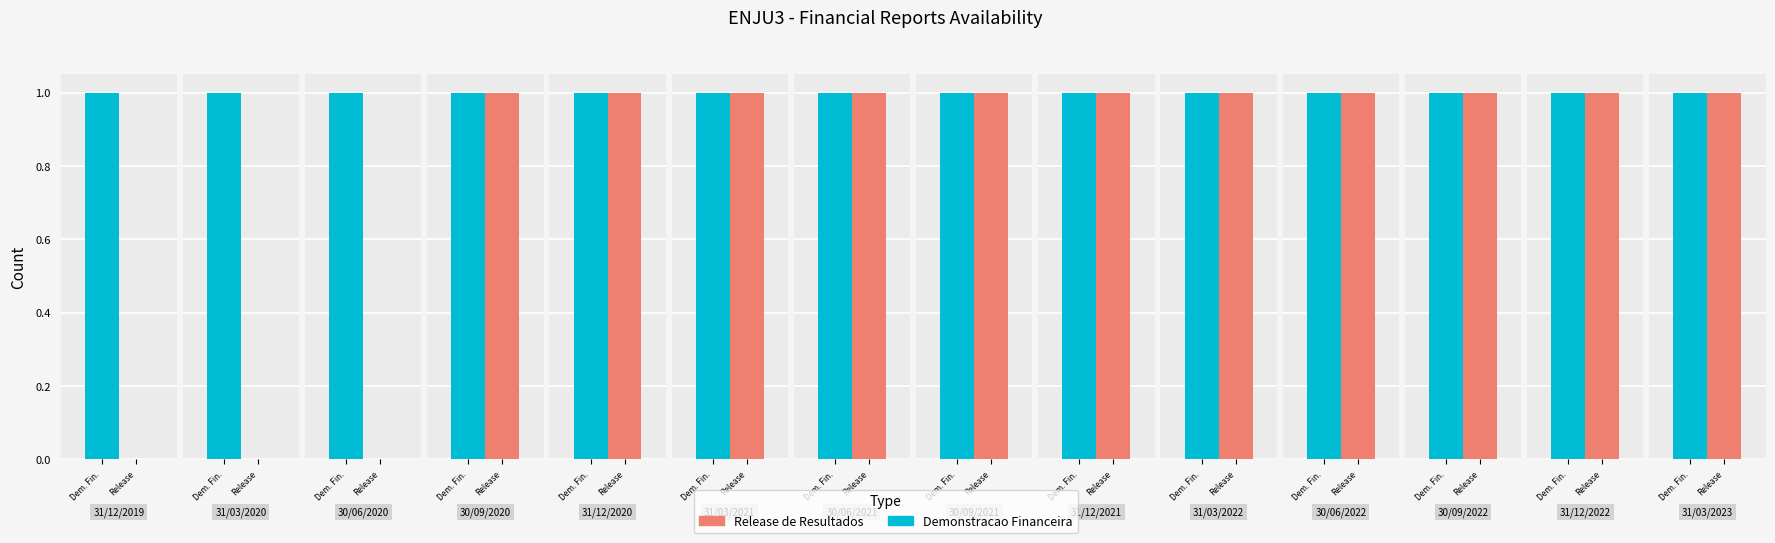

Which series has the widest spread of values?

Release de Resultados